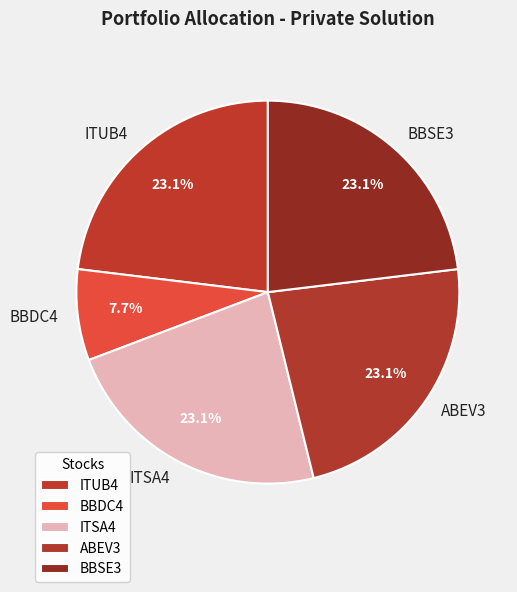

Does ABEV3 account for over 50% of the chart?

No